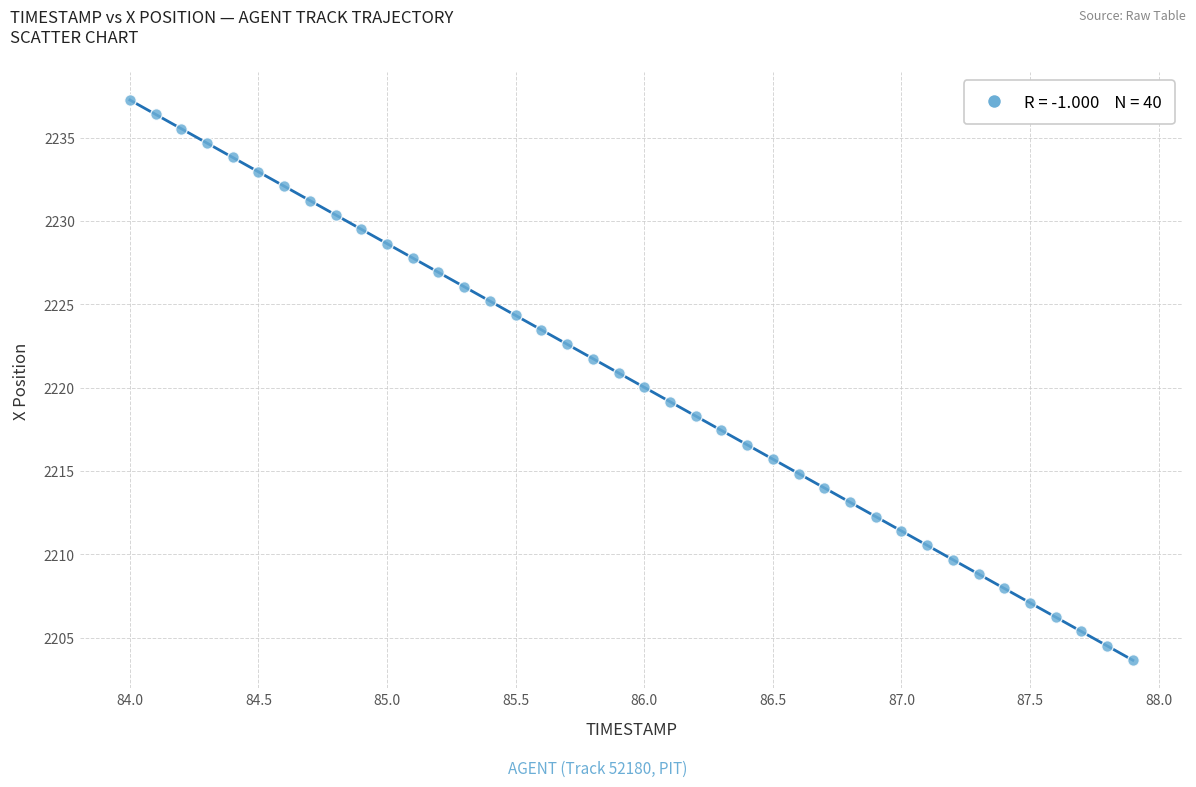

What is the range of X values (max minus min)?

3.9